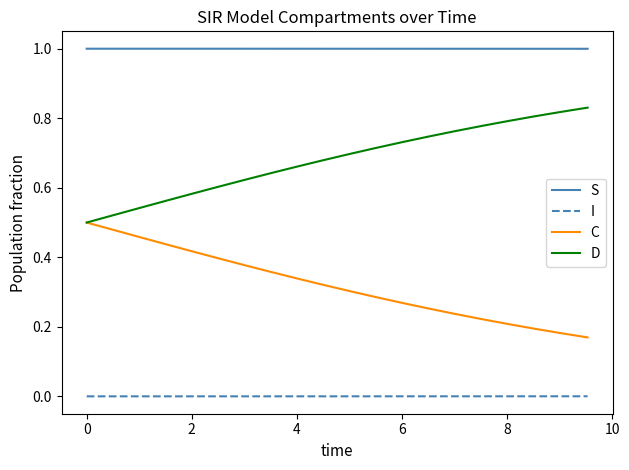

What are all the series names shown in the legend?

S, I, C, D